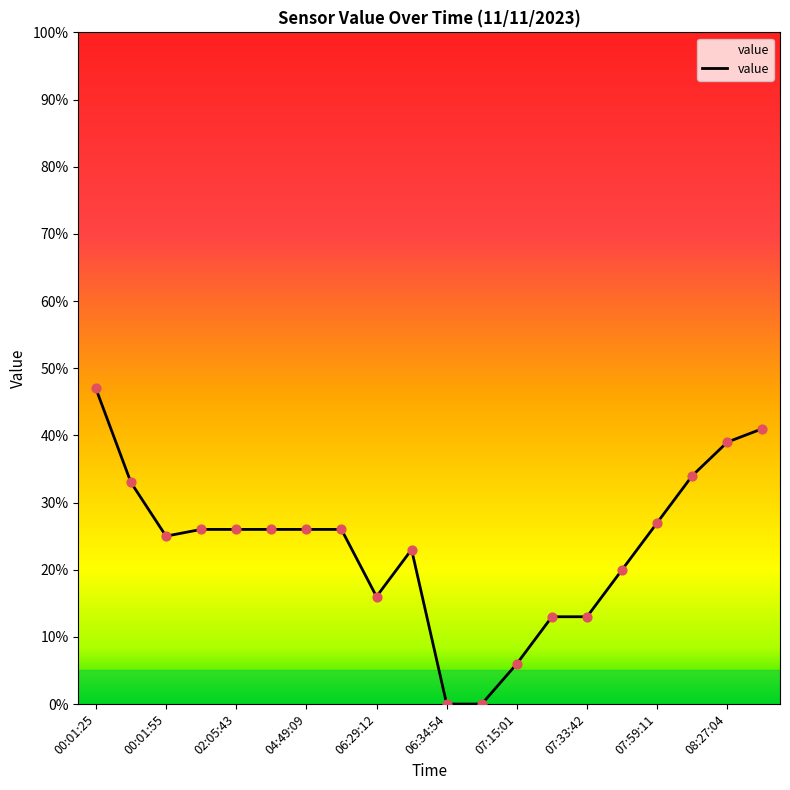

What is the difference between the maximum and minimum values?

47